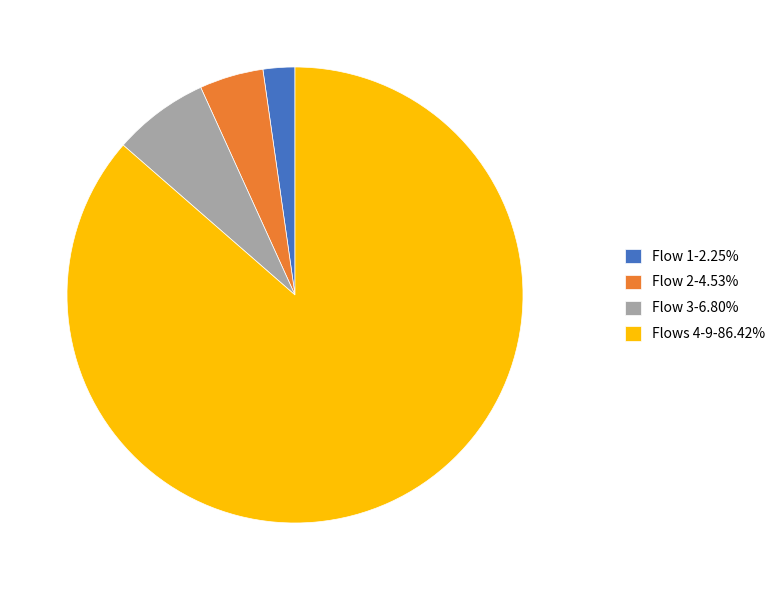

What is the ratio of the value at Flows 4-9-86.42% to the value at Flow 1-2.25%?

38.4